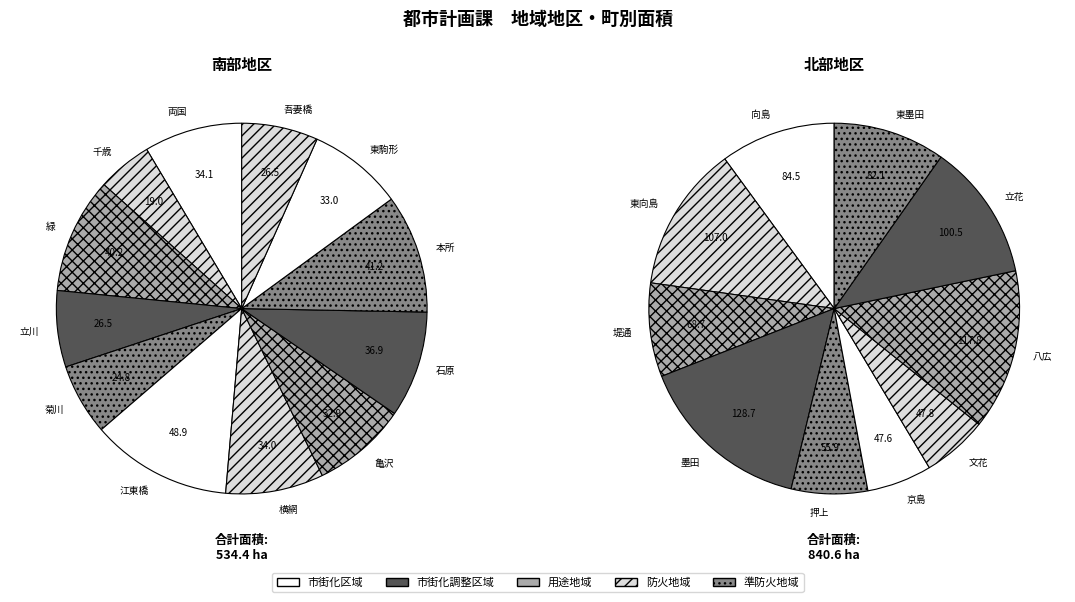

Rank the categories by value from lowest to highest.

千歳, 菊川, 立川, 吾妻橋, 亀沢, 東駒形, 横網, 両国, 石原, 緑, 本所, 江東橋